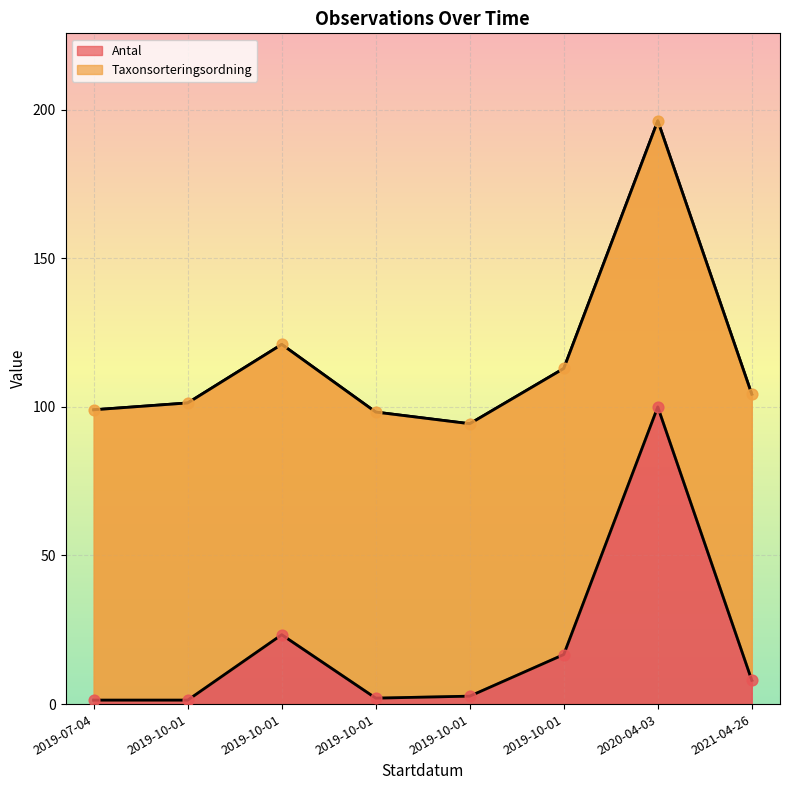

What is the change in value from 2019-07-04 to 2019-10-01?

+22.0